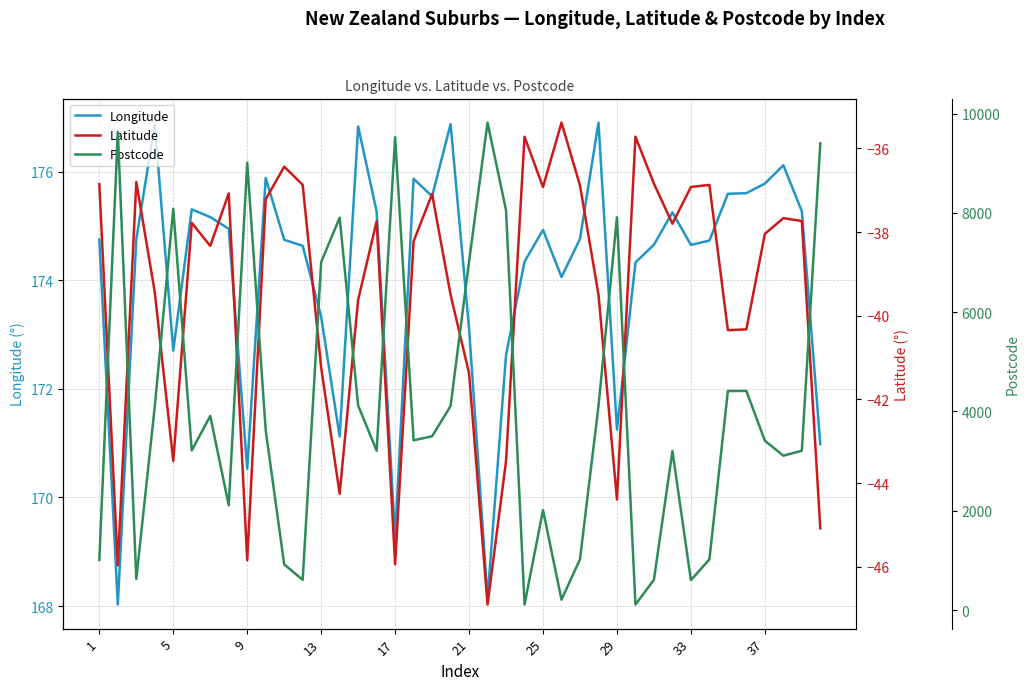

Is it true that Longitude equals 174.7 at 33?

True